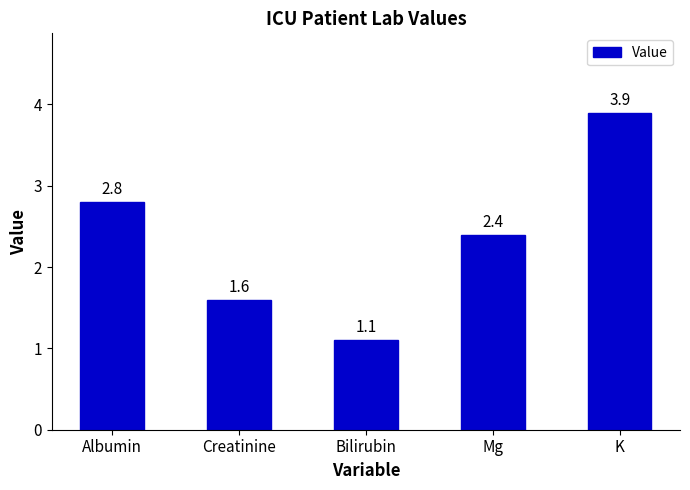

What is the label of the 3rd bar from the left?

Bilirubin